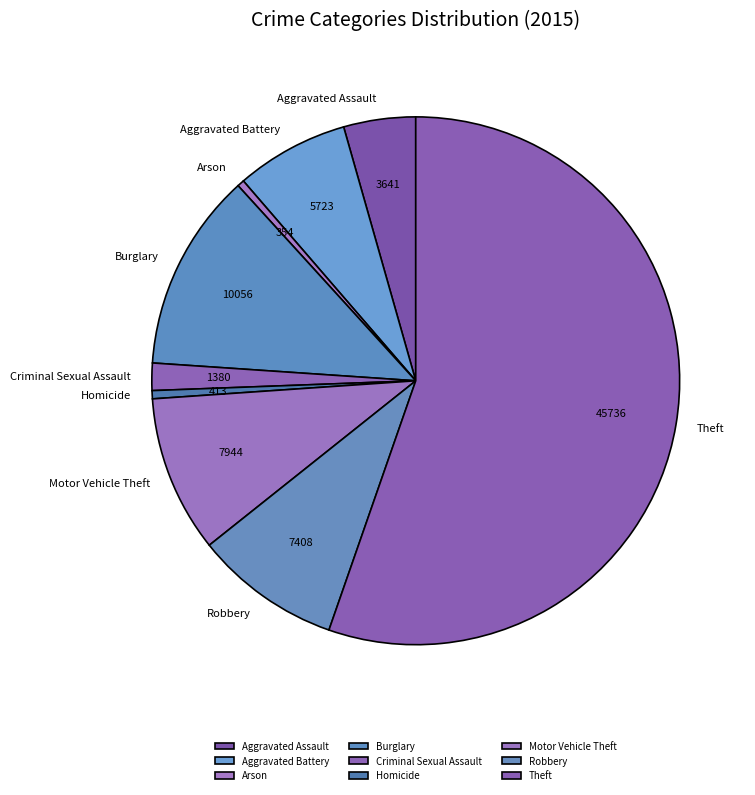

Combined, do Homicide and Aggravated Assault account for over 50%?

No